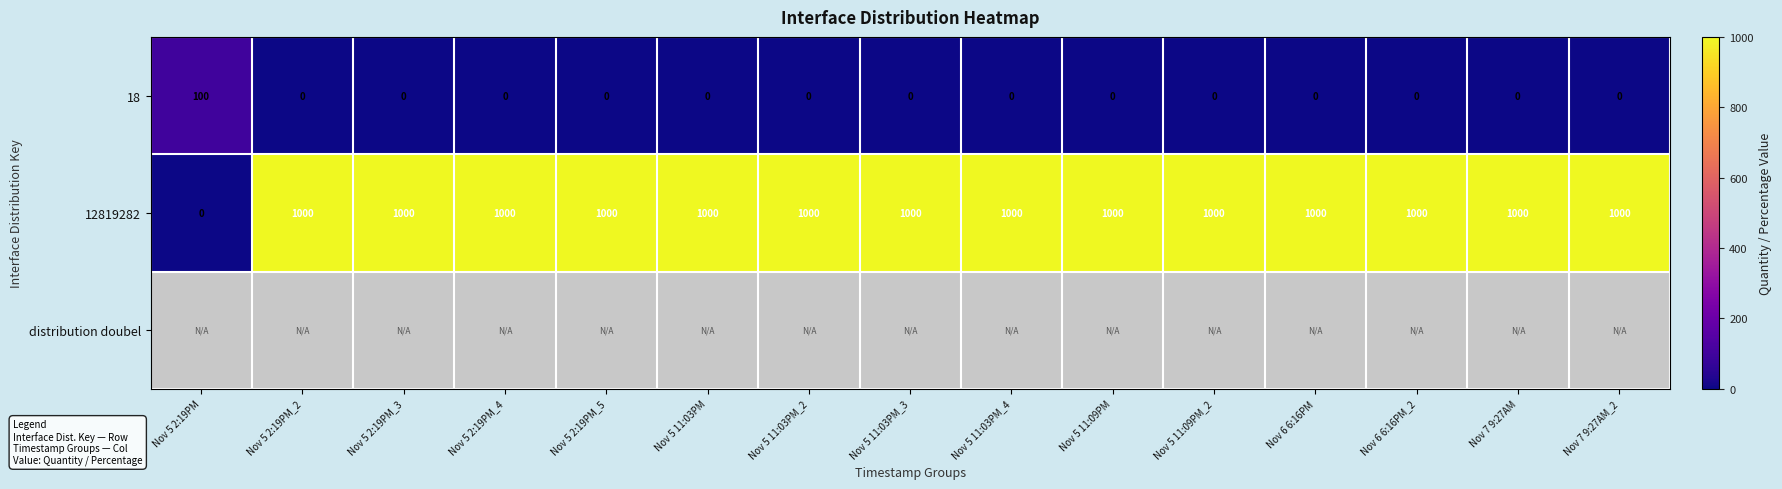

Which has a higher value, Nov 7 9:27AM or Nov 7 9:27AM_2?

Nov 7 9:27AM